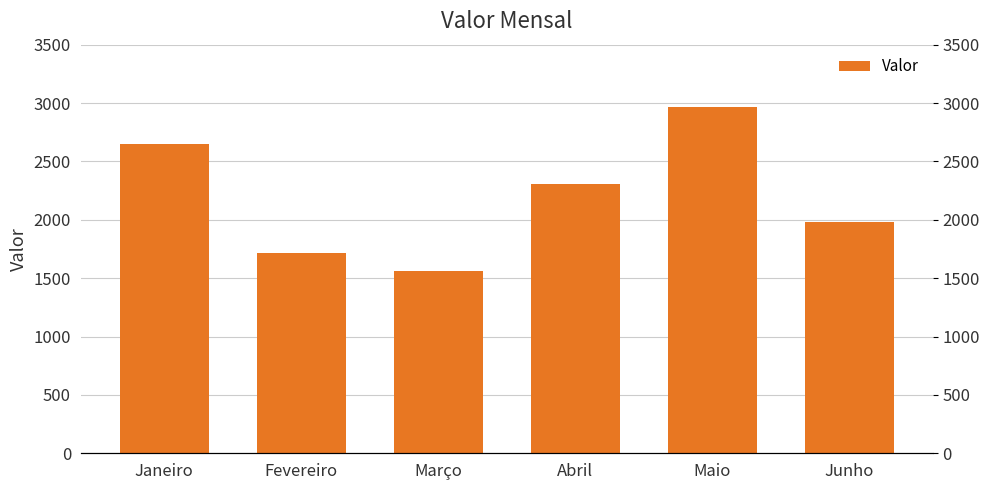

What is the ratio of the value at Março to the value at Janeiro?

0.6